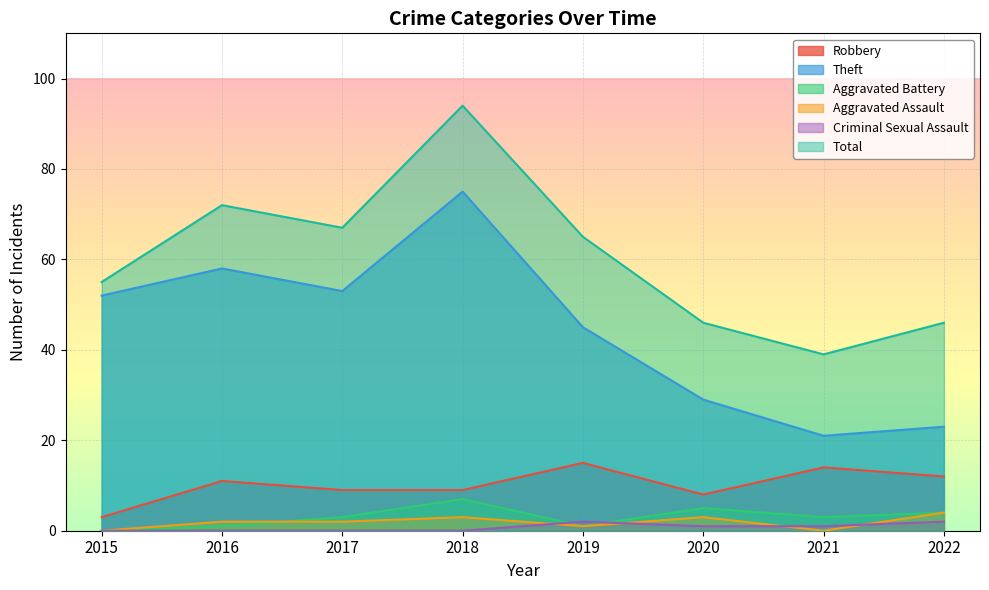

What is the difference between the maximum and minimum values in the Criminal Sexual Assault series?

2